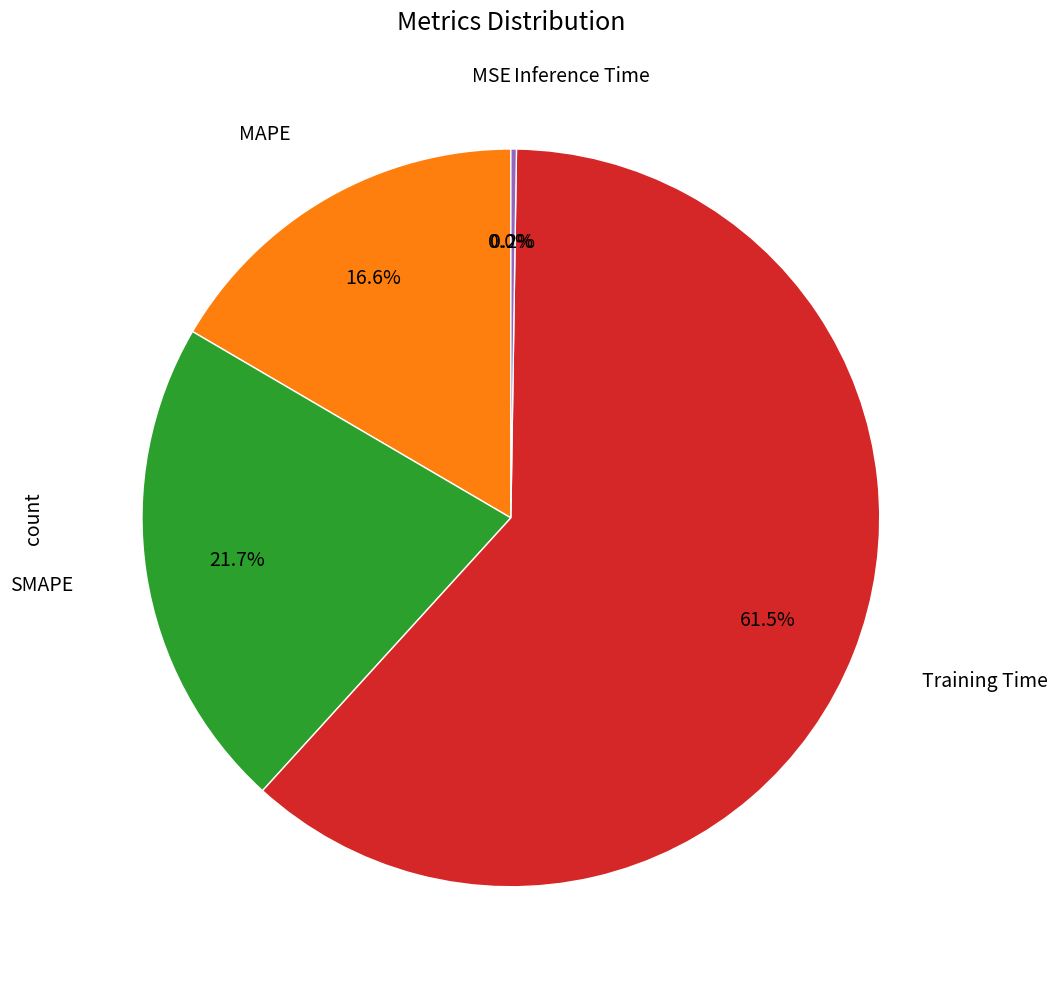

Is there a majority slice in this chart?

Yes